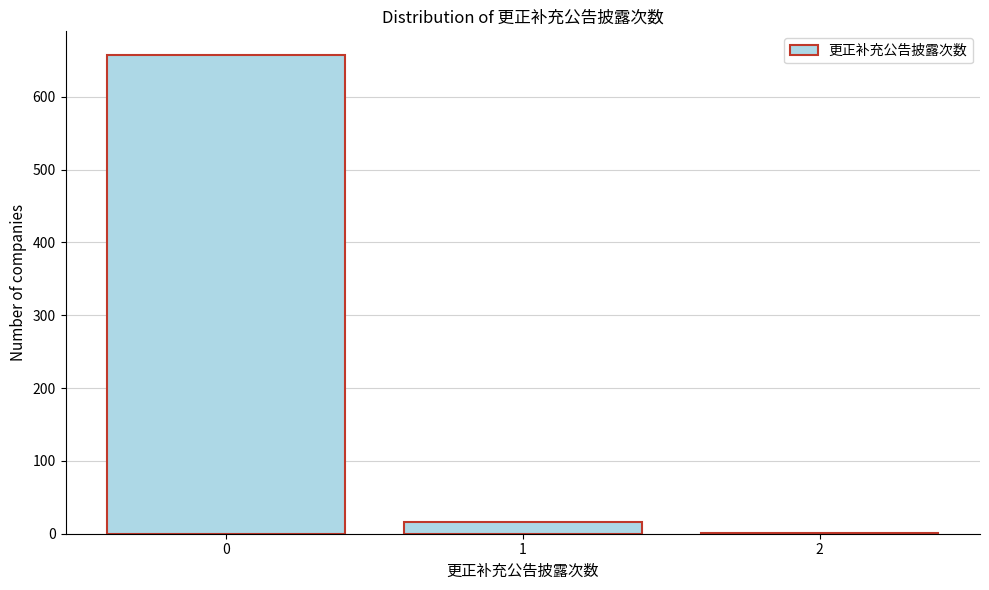

Reading left to right, list all the values displayed in this chart.

0=657	1=16	2=1